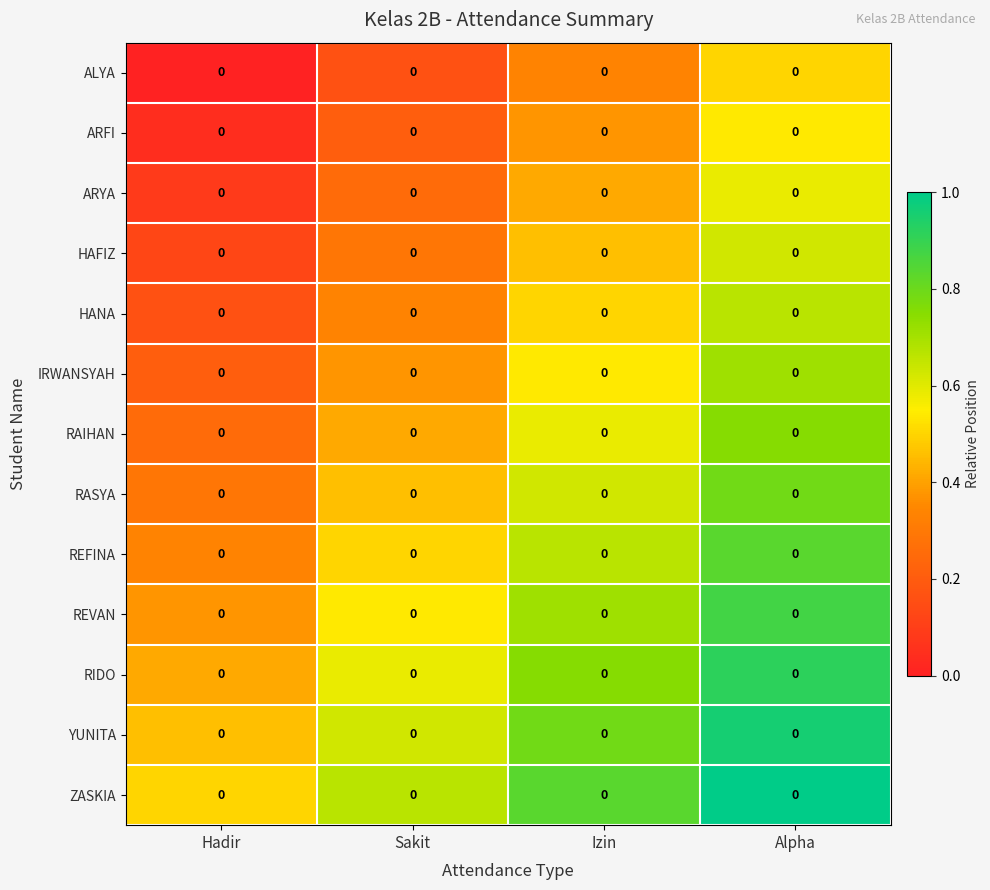

True or false: ARFI has a value of 0.3 at Sakit.

False